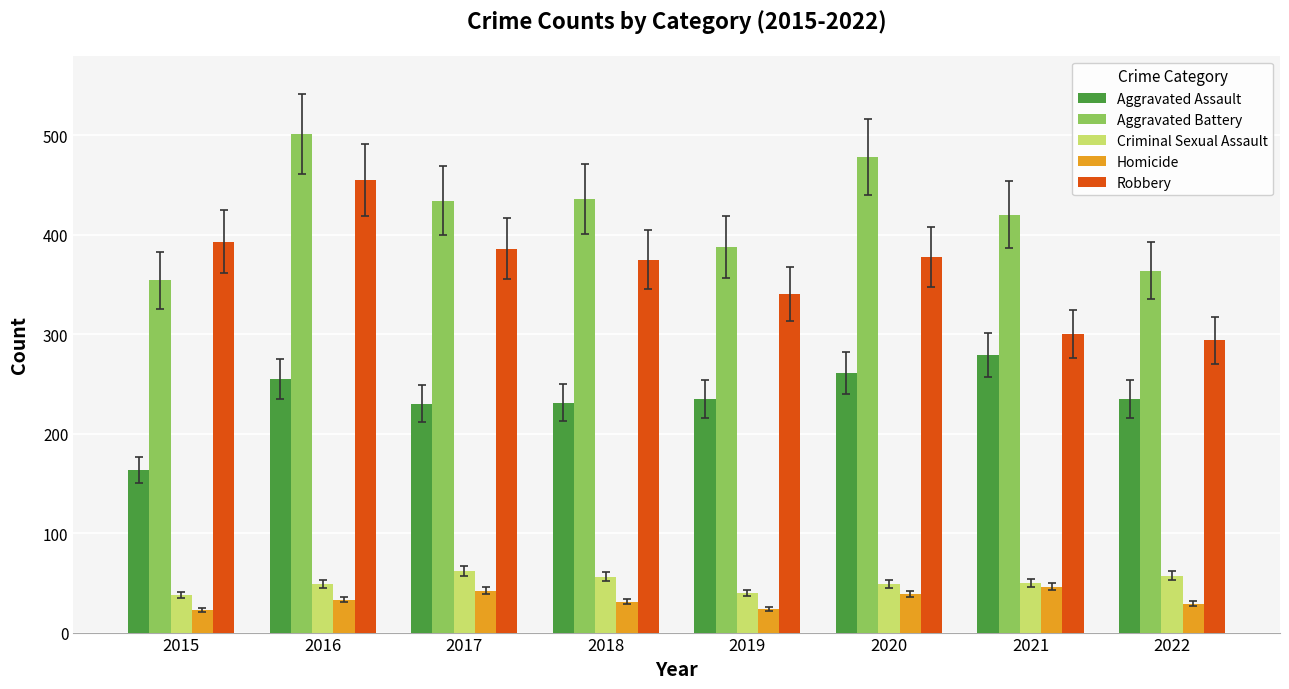

What value does the Criminal Sexual Assault series have at 2015, to the nearest 10?

40